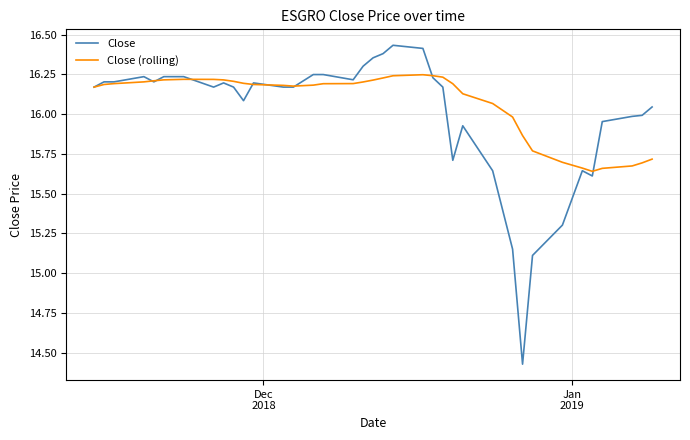

Which series has the largest range (max minus min)?

Close